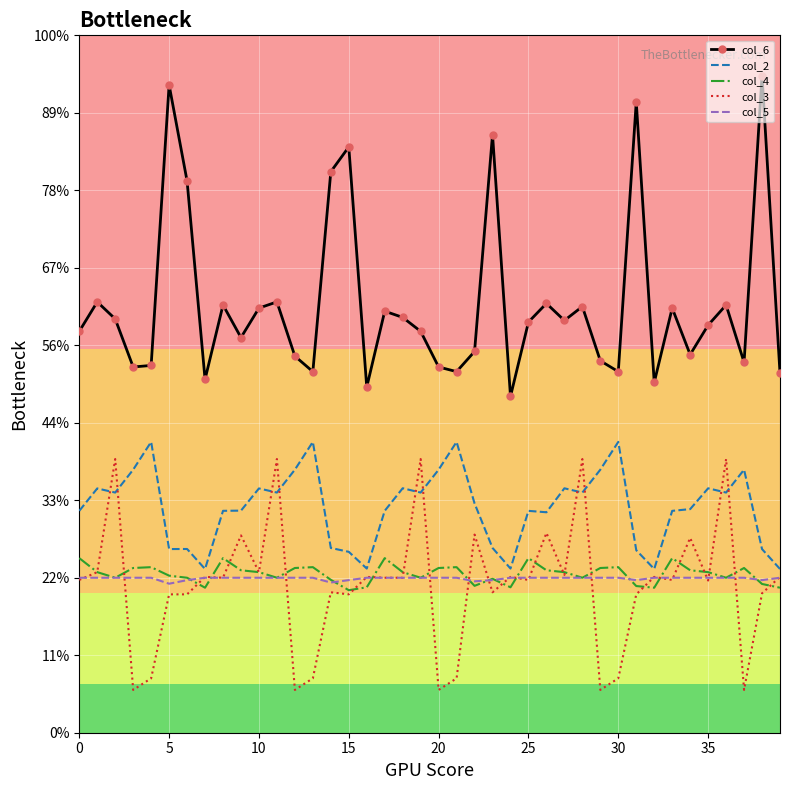

What are all the series names shown in the legend?

col_6, col_2, col_4, col_3, col_5